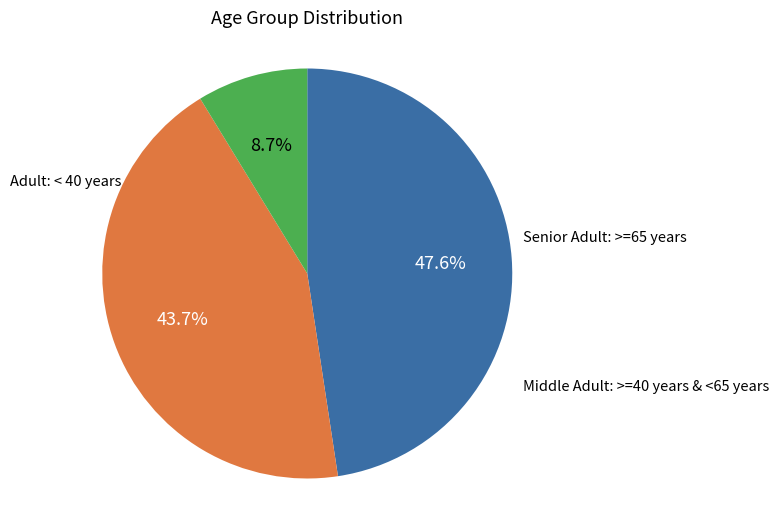

Is there any slice that represents more than half of the pie?

No